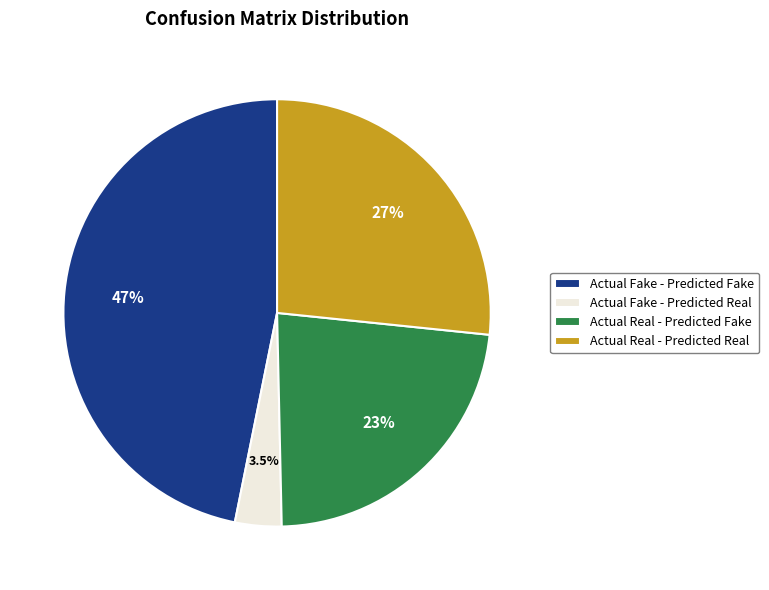

Which category has the biggest portion of the pie?

Actual Fake - Predicted Fake